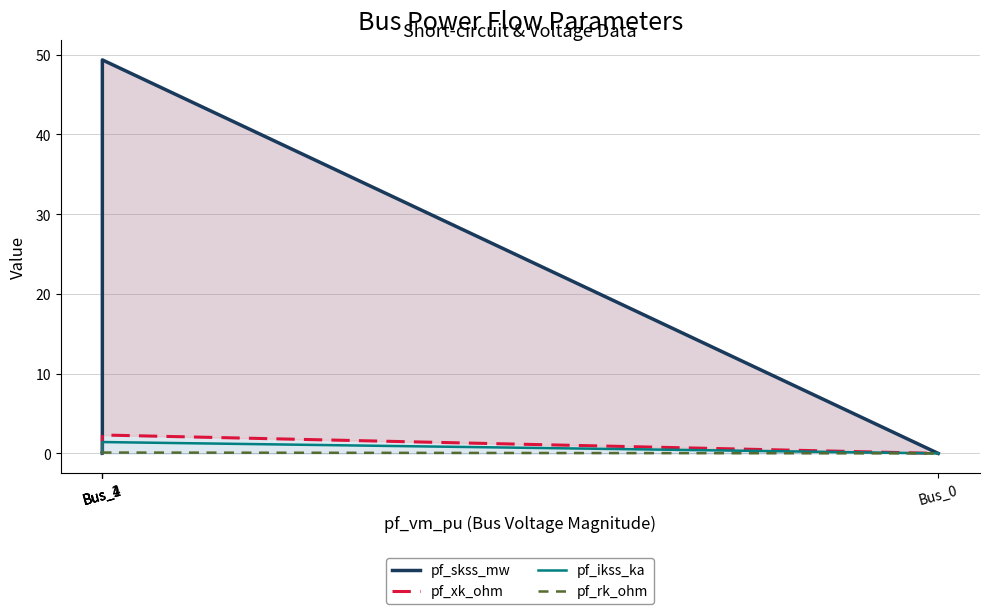

Is the value of pf_rk_ohm at Bus_0 greater than the value of pf_xk_ohm at Bus_2?

No